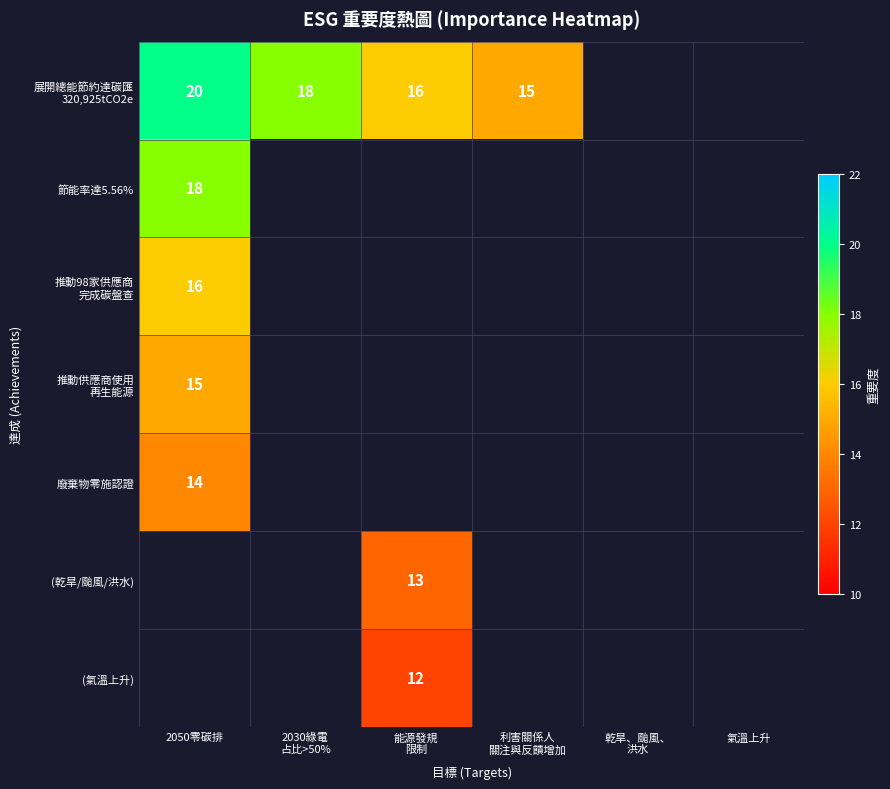

The value of 廢棄物零施認證 at 2050零碳排 is 14. True or false?

True